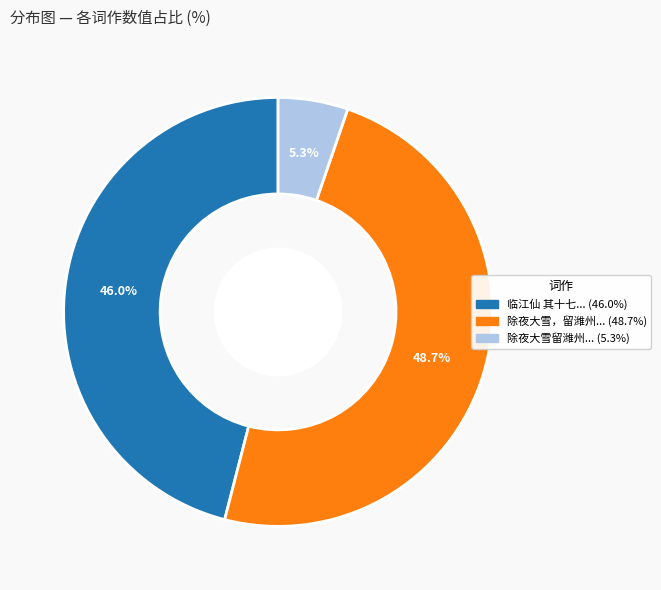

Is there any slice that represents more than half of the pie?

No